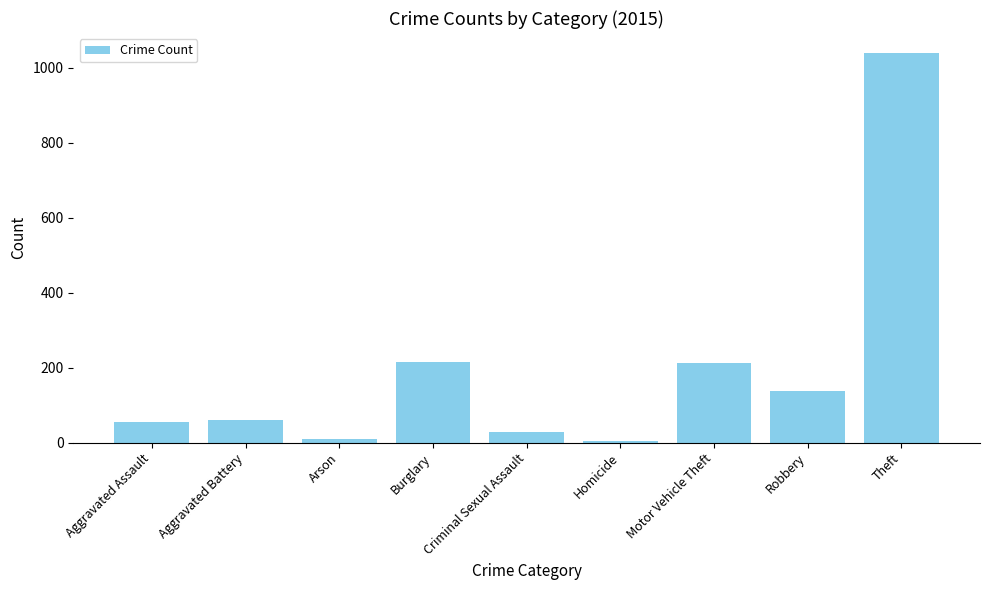

What is the label of the 4th bar from the left?

Burglary